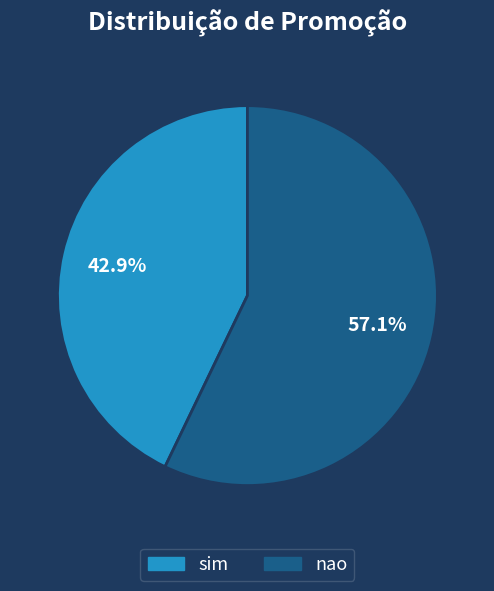

How many slices are in this pie chart?

2